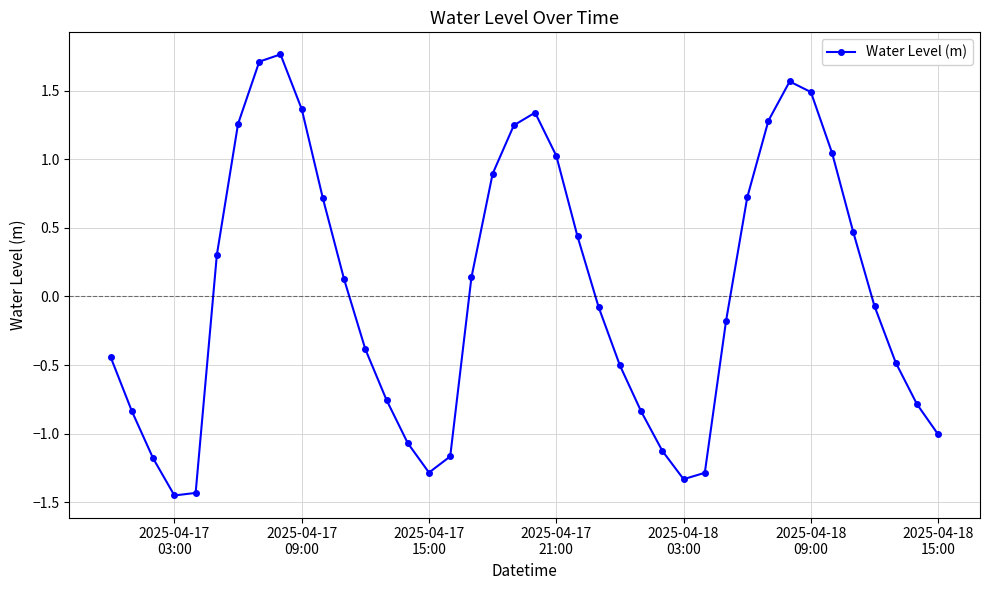

True or false: the data has more than 0 interior local peaks.

True